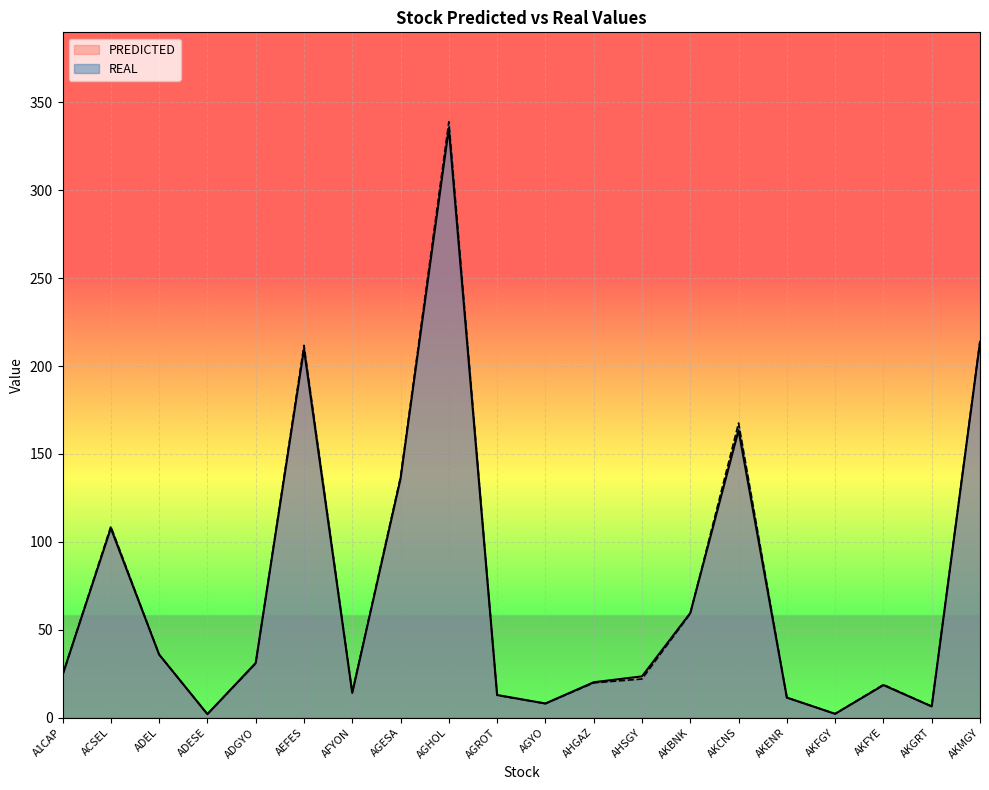

At which category is the sum across all series the highest?

AGHOL